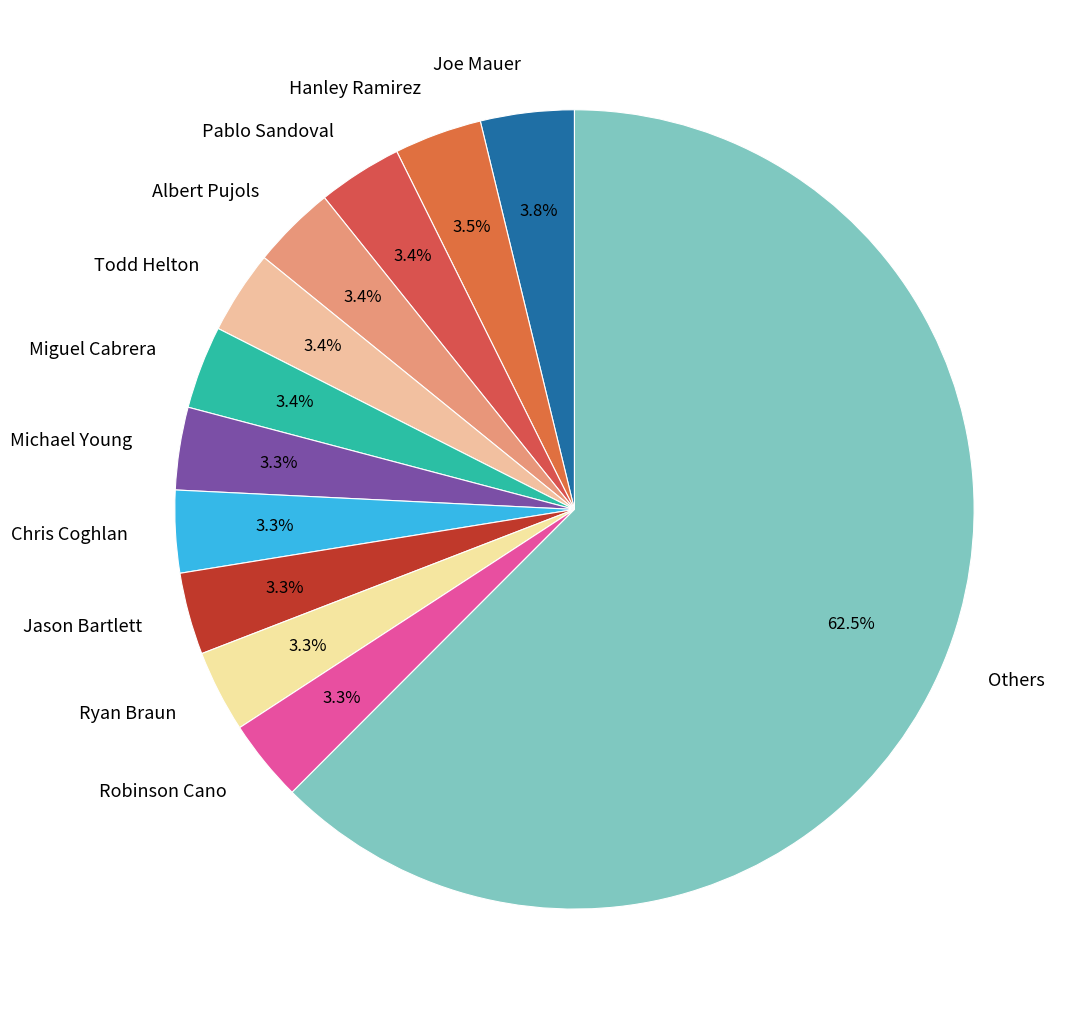

Count the number of slices in the pie.

12